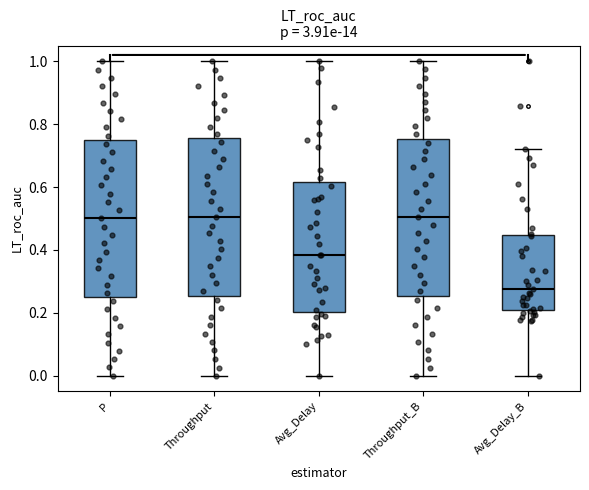

Reading left to right, transcribe this box plot: for each box, give where its median line is, the range the box spans, and where its two whiskers end, as read against the y-axis. The values are not printed on the chart, so give them approximately, as read against the axis.

P: median 0.50, box 0.24 to 0.74, whiskers 0.00 to 1.00
Throughput: median 0.50, box 0.26 to 0.76, whiskers 0.00 to 1.00
Avg_Delay: median 0.38, box 0.20 to 0.62, whiskers 0.00 to 1.00
Throughput_B: median 0.50, box 0.26 to 0.76, whiskers 0.00 to 1.00
Avg_Delay_B: median 0.28, box 0.20 to 0.44, whiskers 0.00 to 0.72